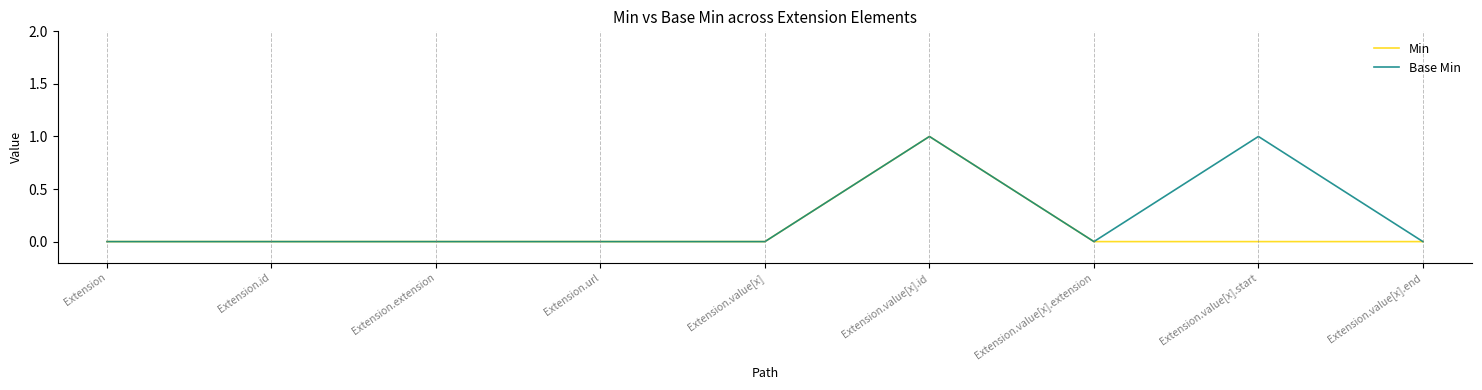

At which category is the sum across all series the highest?

Extension.value[x].id